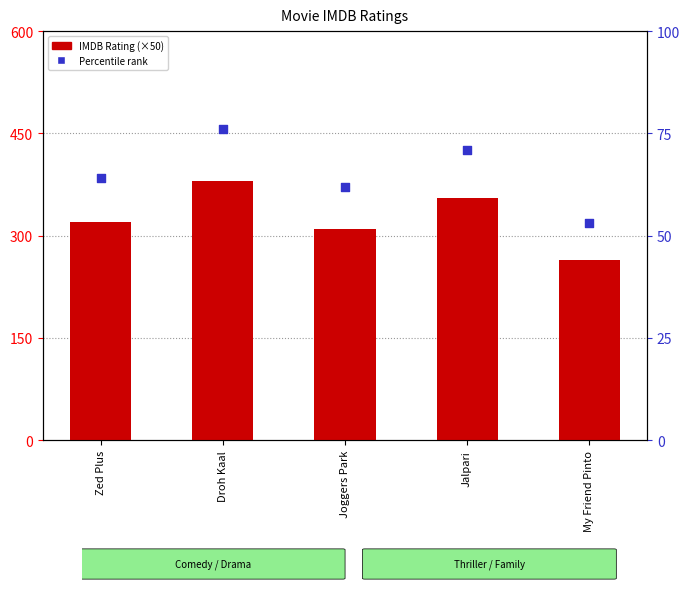

Which series reaches the minimum Y coordinate?

Percentile rank